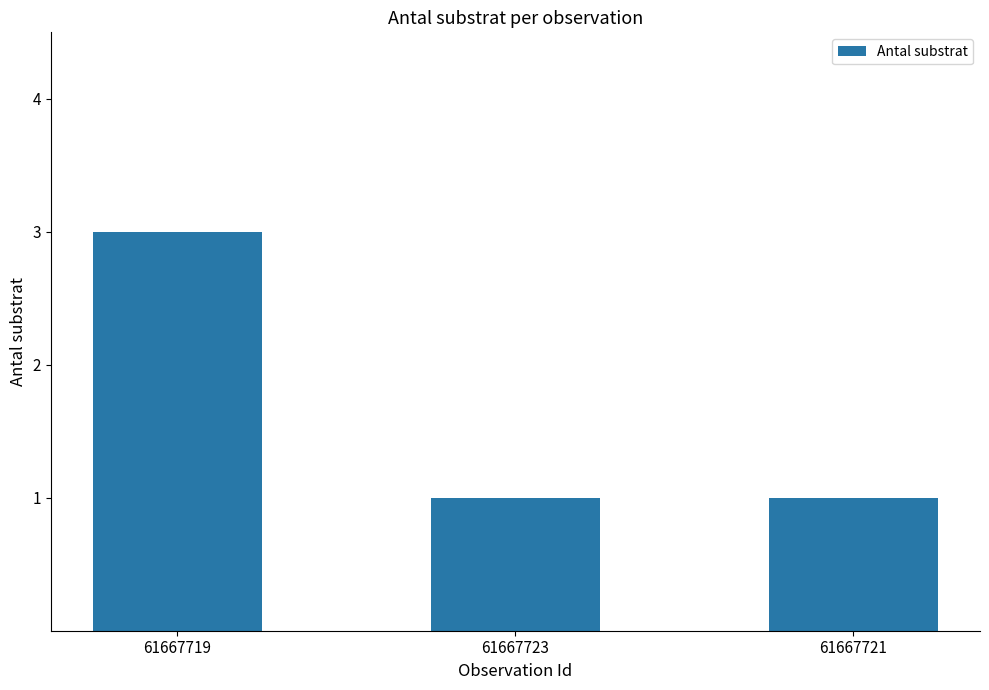

What is the label of the 2nd bar from the right?

61667723